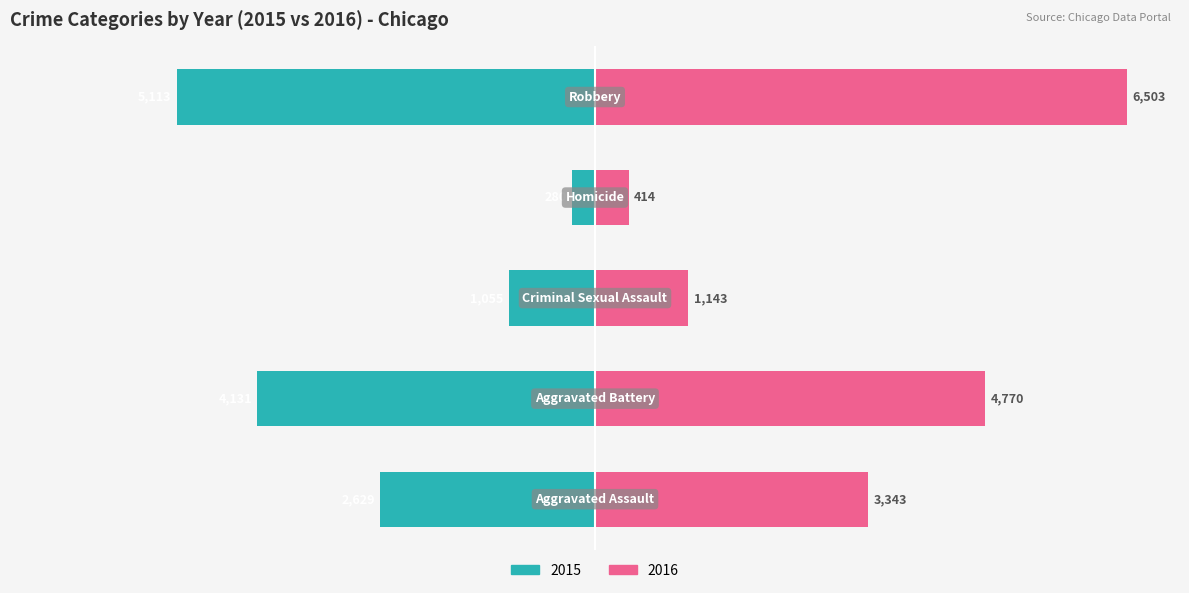

True or false: In Labor Force (2015) has a value of -17.7 at Robbery.

False